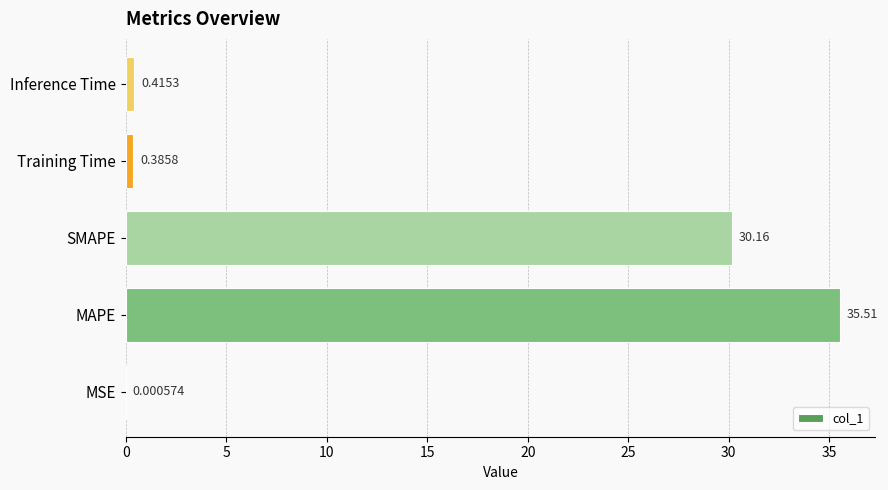

At which category does the chart reach its peak across all series?

MAPE